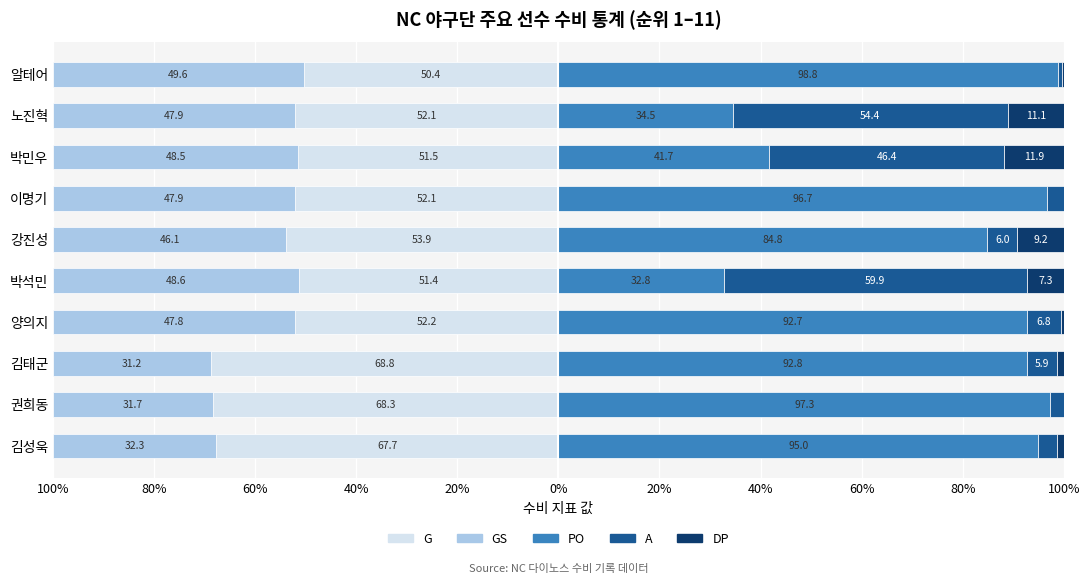

Reading left to right, list all the values displayed in this chart.

G: -50.4	-52.1	-51.5	-52.1	-53.9	-51.4	-52.2	-68.8	-68.3	-67.7
GS: -49.6	-47.9	-48.5	-47.9	-46.1	-48.6	-47.8	-31.2	-31.7	-32.3
PO: 98.8	34.5	41.7	96.7	84.8	32.8	92.7	92.8	97.3	95.0
A: 0.9	54.4	46.4	3.3	6.0	59.9	6.8	5.9	2.7	3.8
DP: 0.3	11.1	11.9	0.0	9.2	7.3	0.6	1.2	0.0	1.2